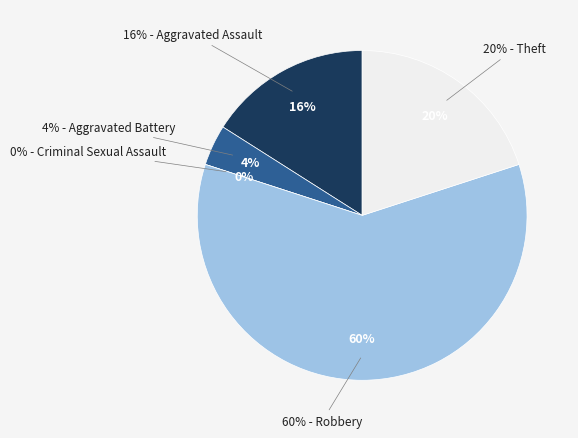

Count the number of slices in the pie.

5